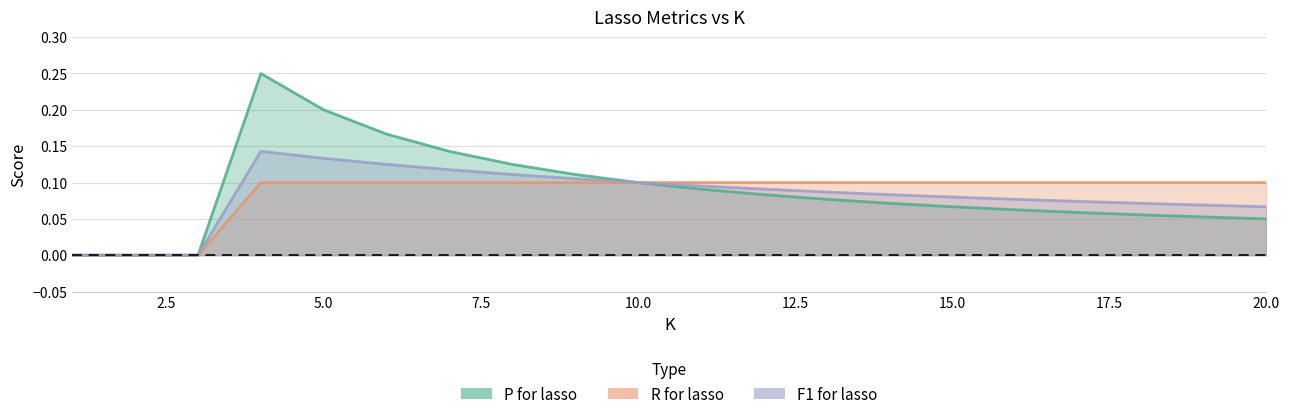

Is the value of P for lasso at 11 greater than the value of R for lasso at 17?

No